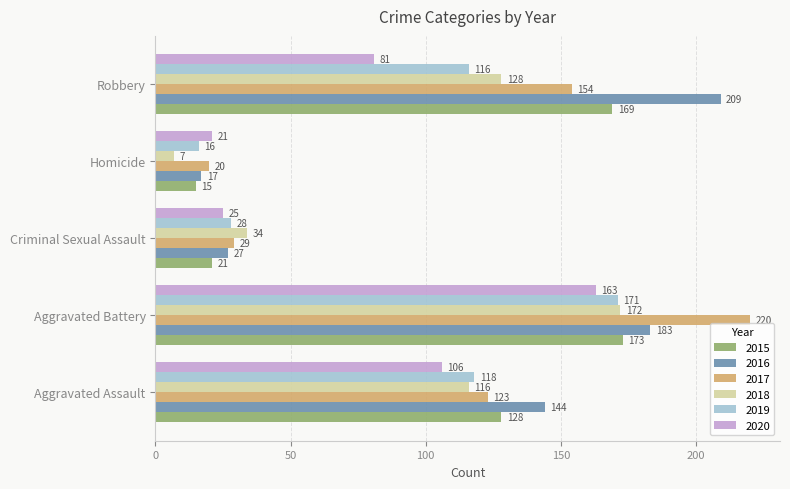

What is the sum of the 2016 values at Criminal Sexual Assault and Aggravated Battery?

210